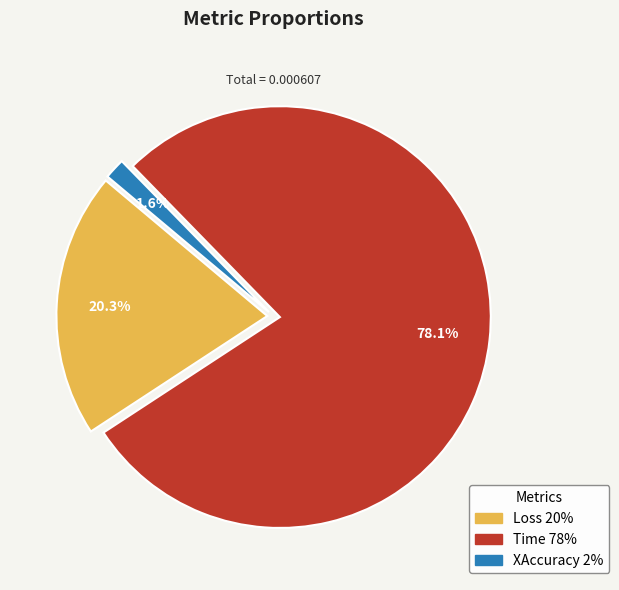

Is there a majority slice in this chart?

Yes